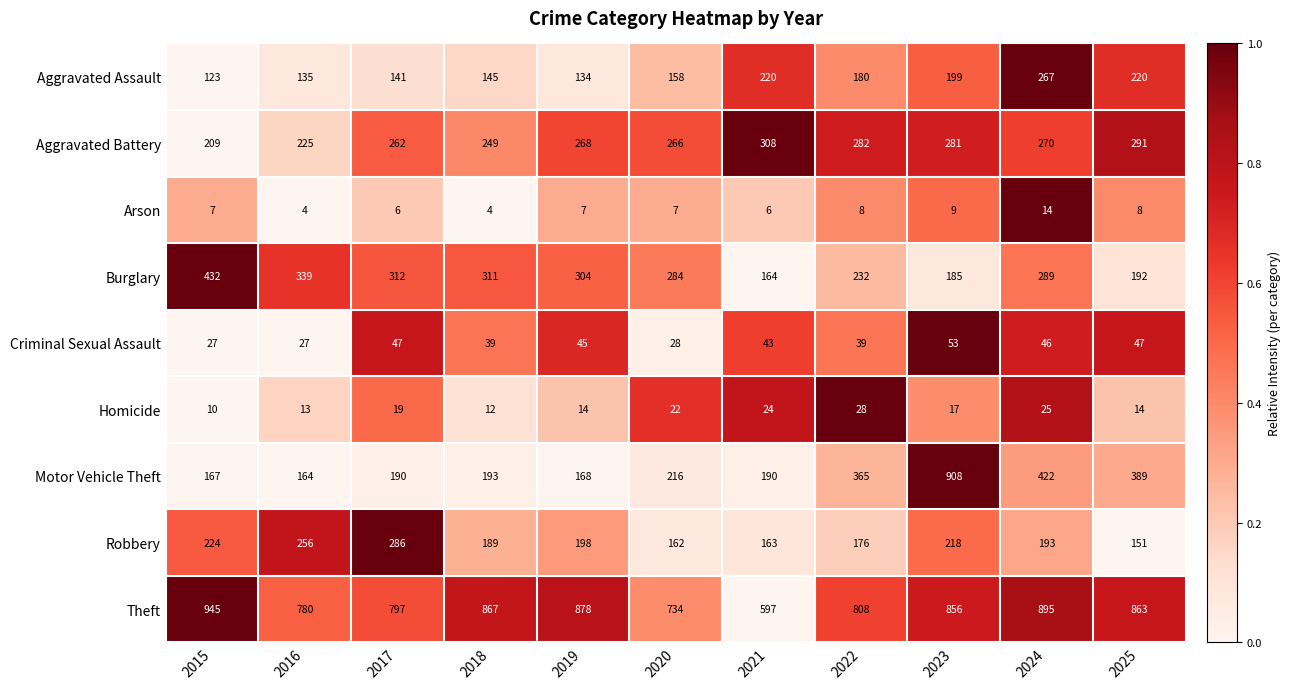

What is the difference between the maximum and minimum values in the Arson series?

10